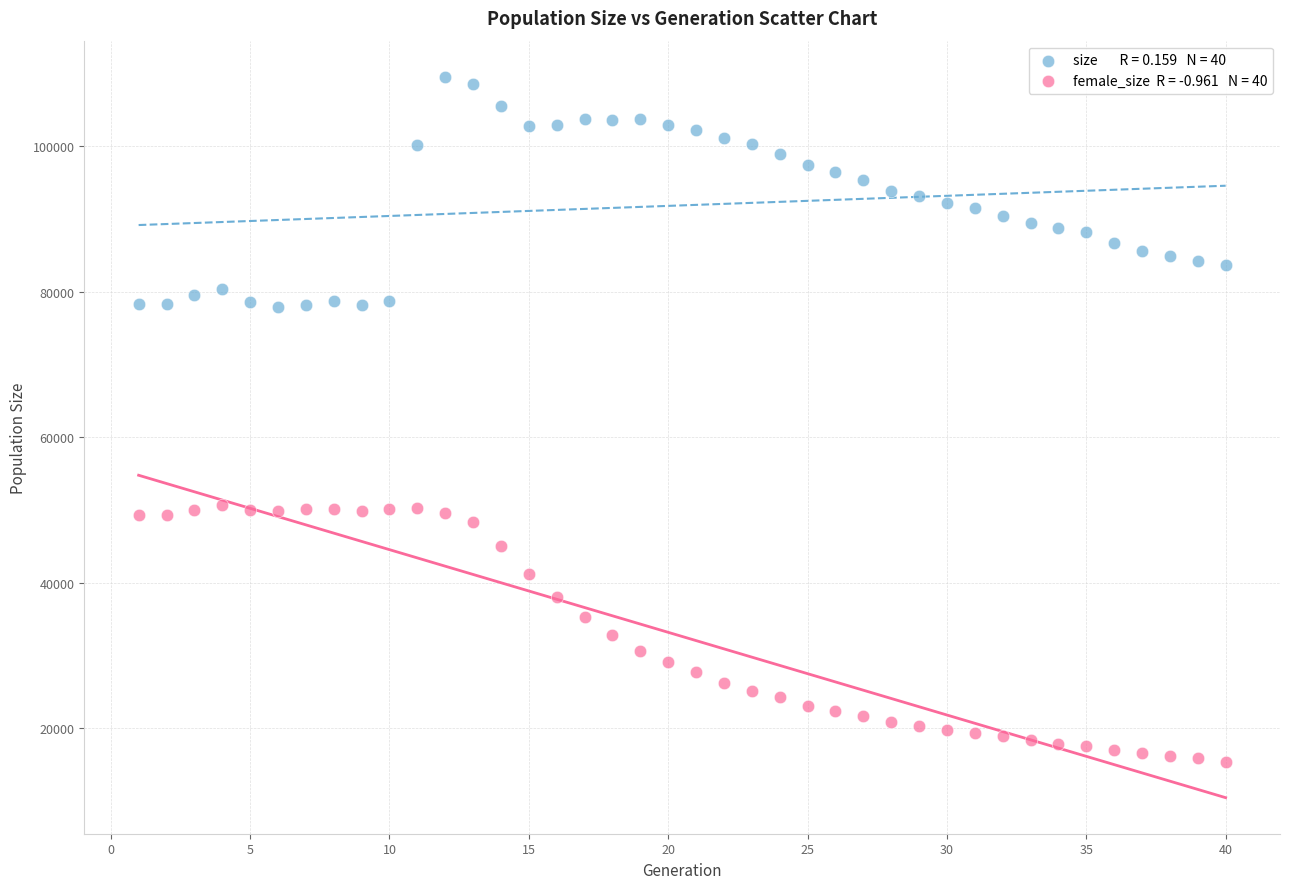

Across all data points, what is the range of Y values (max minus min)?

94167